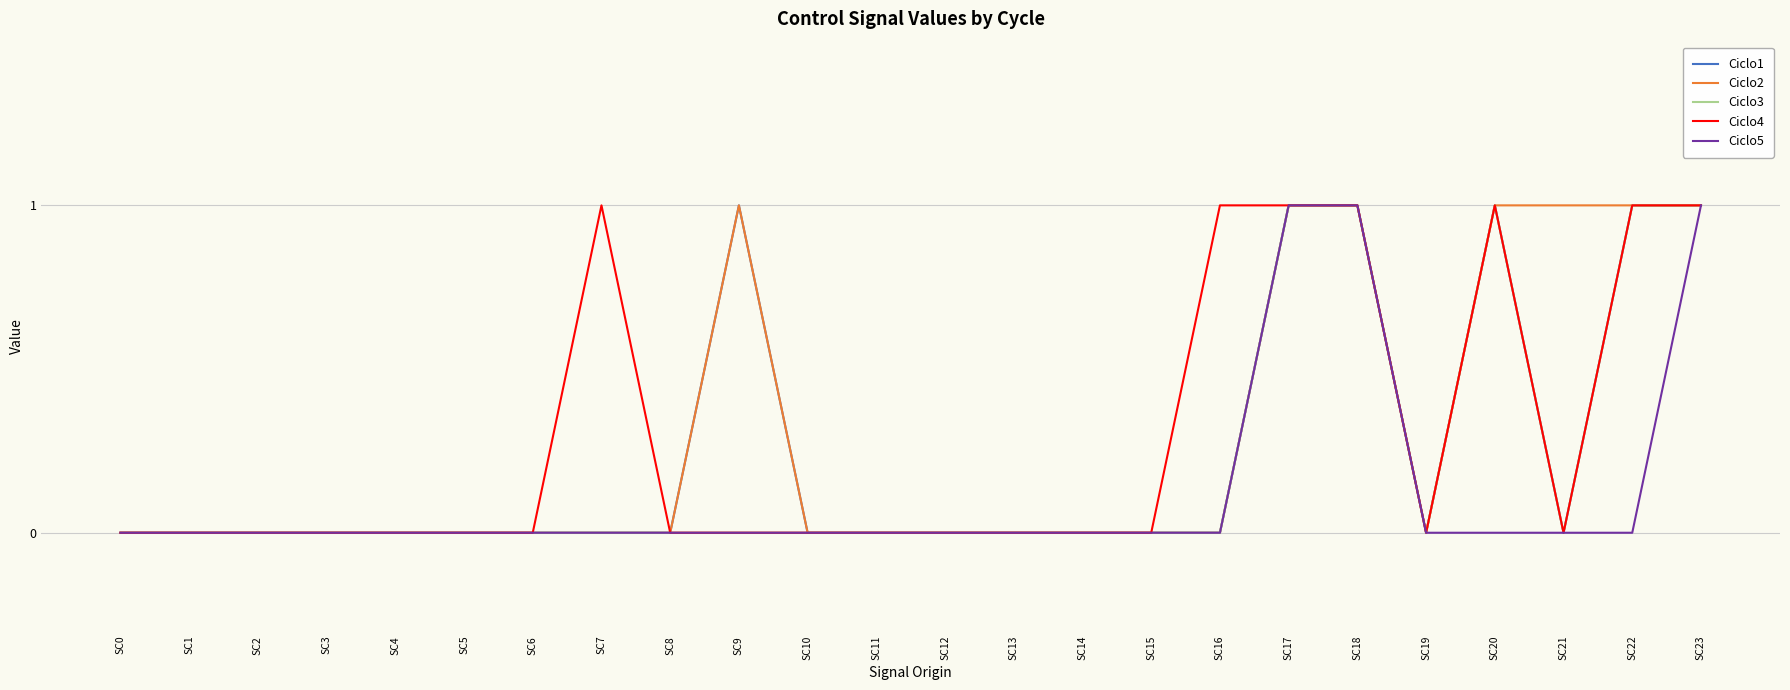

Does the chart display data point markers on the line(s)?

No